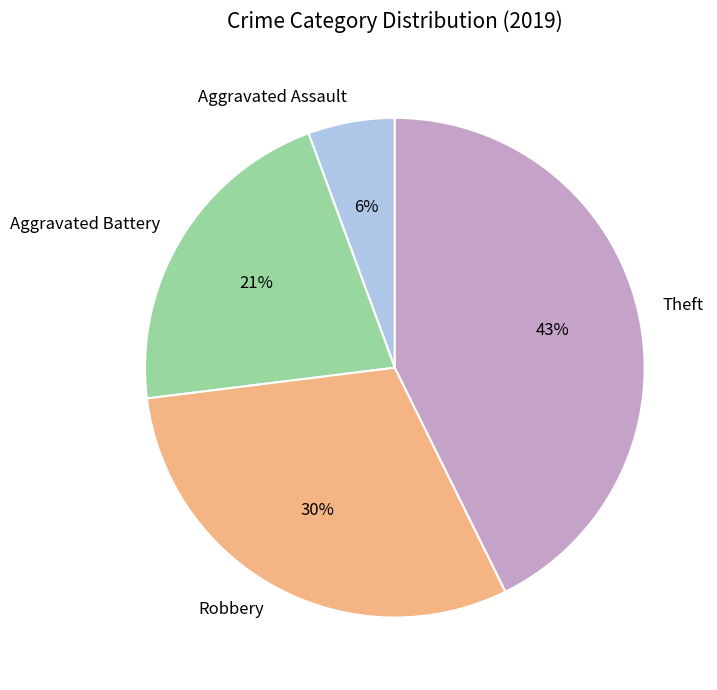

To the nearest percent, what is the average slice percentage?

25%